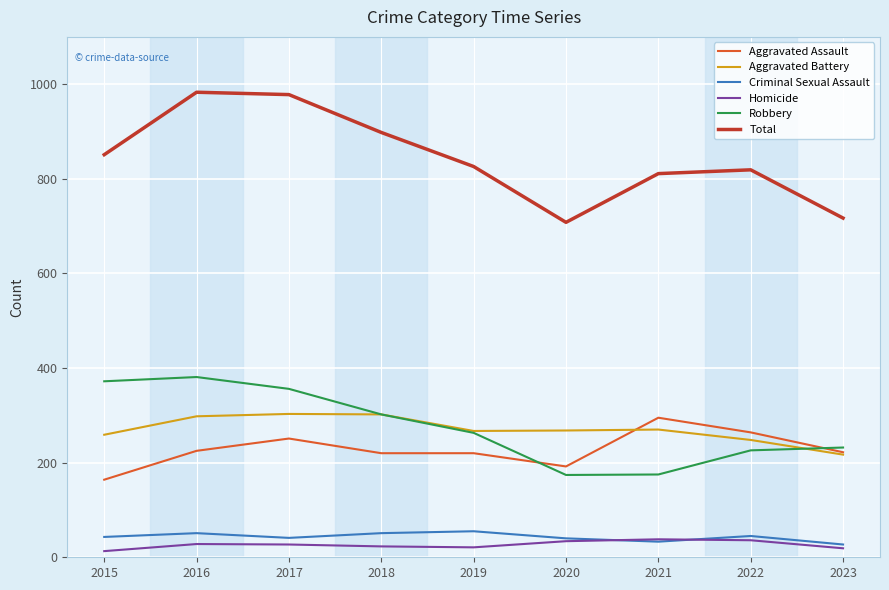

What is the difference between the Criminal Sexual Assault values at 2017 and 2021?

8